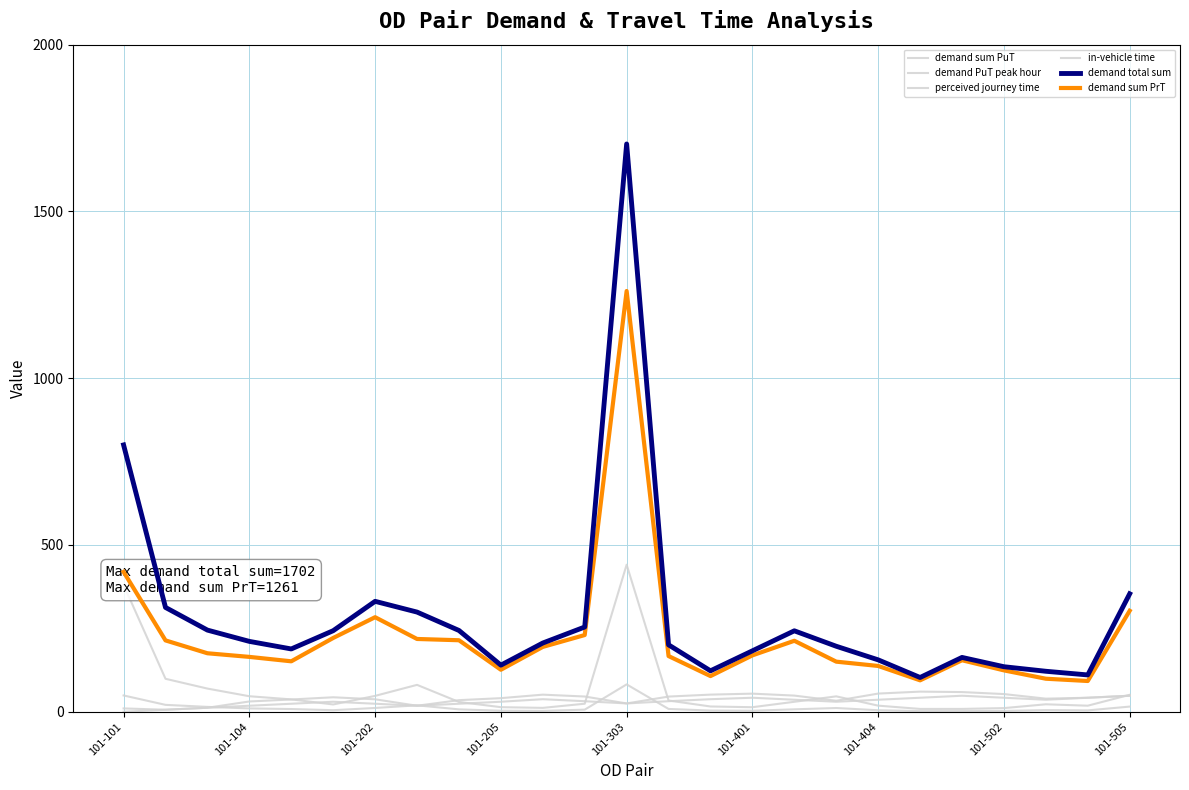

Where is the first local maximum for demand total sum?

101-202